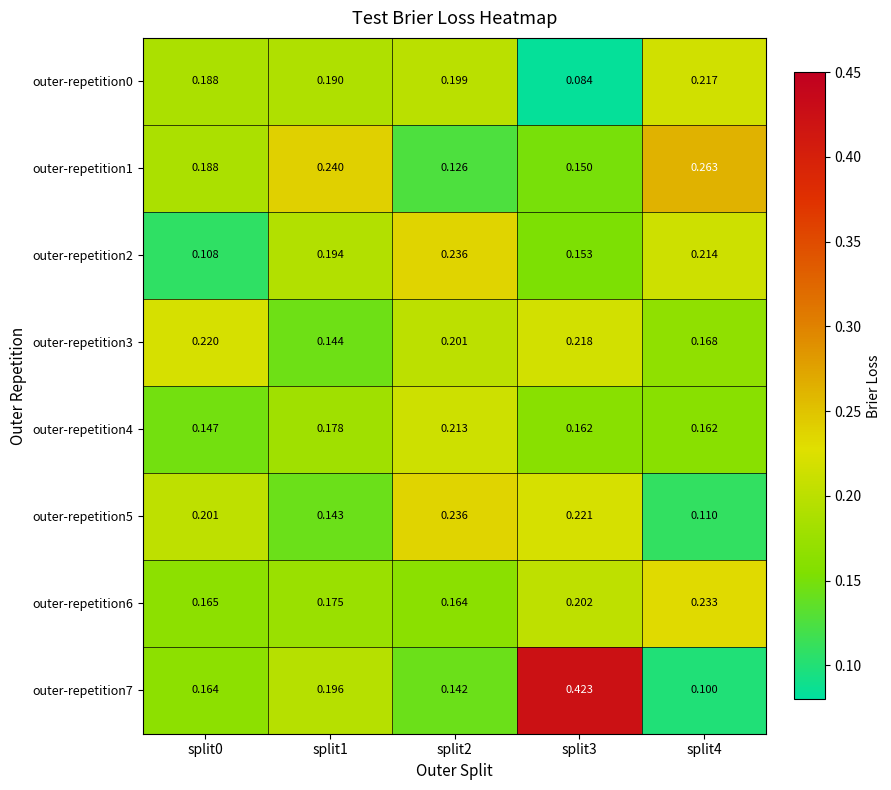

Which series has the widest spread of values?

outer-repetition7